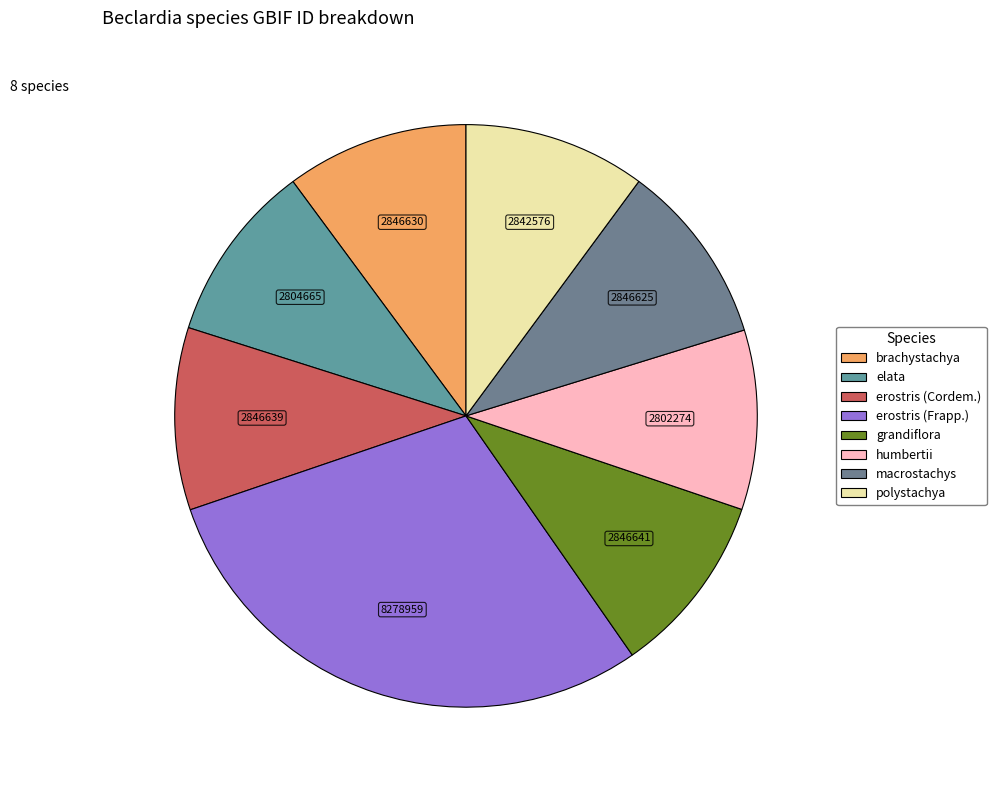

How many segments does this pie chart have?

8